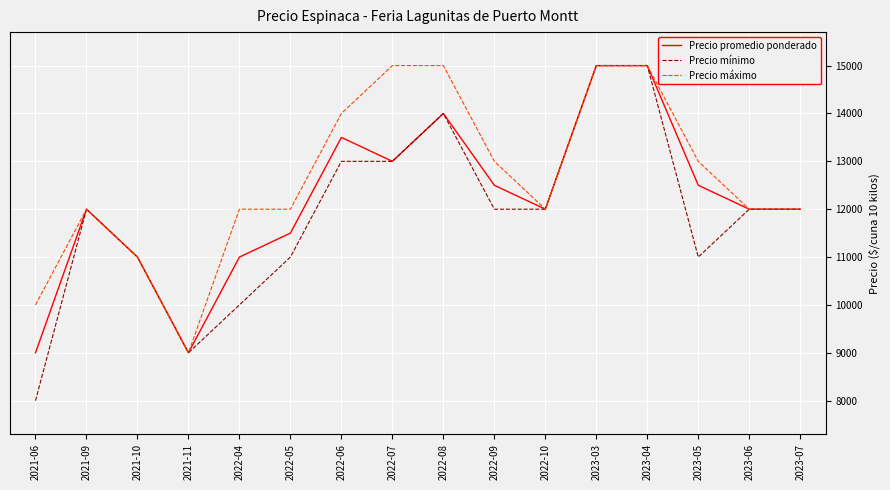

What is the average value of the Precio promedio ponderado series?

12188